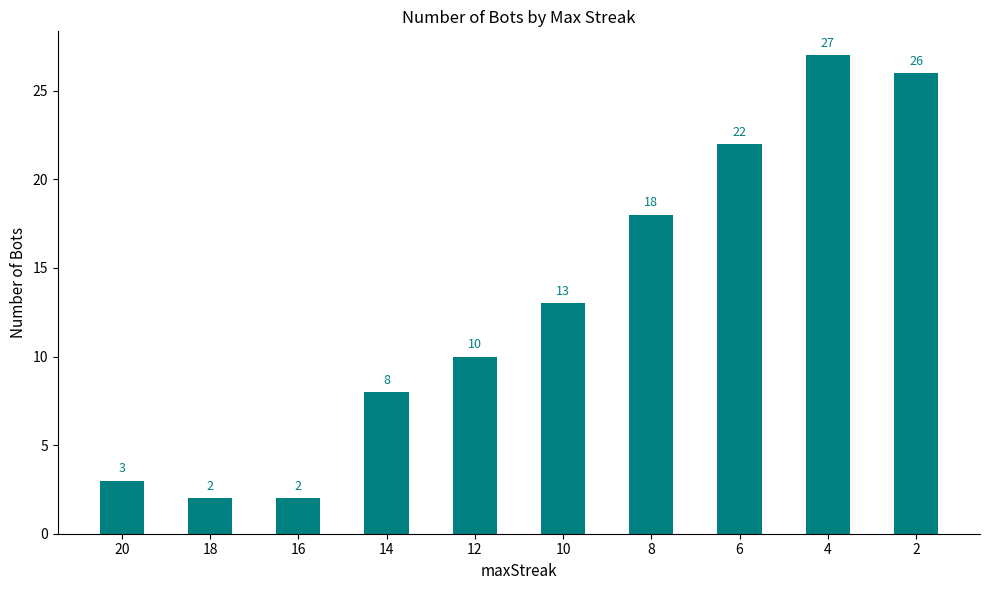

What is the greatest value displayed?

27